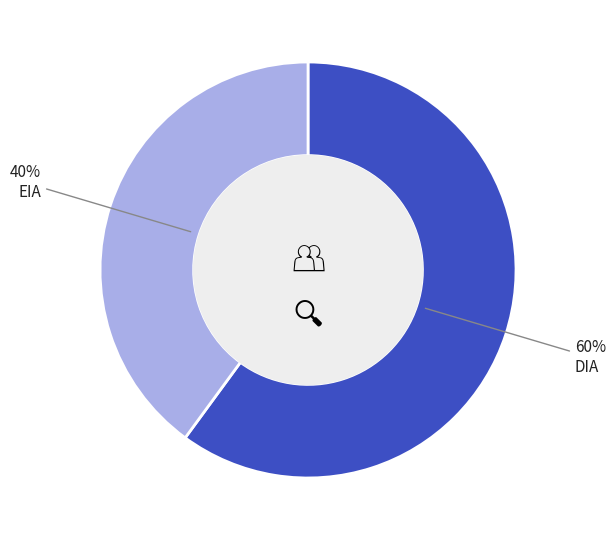

To the nearest percent, what is the average slice percentage?

50%